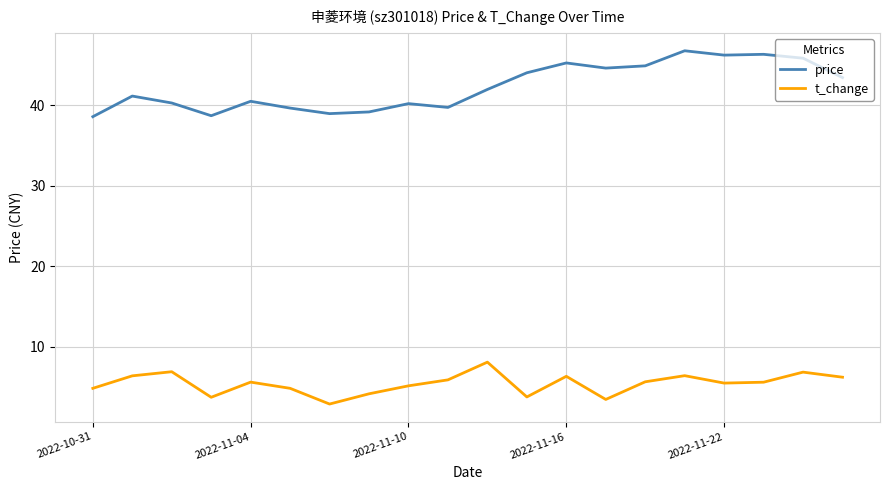

Which series has the widest spread of values?

price